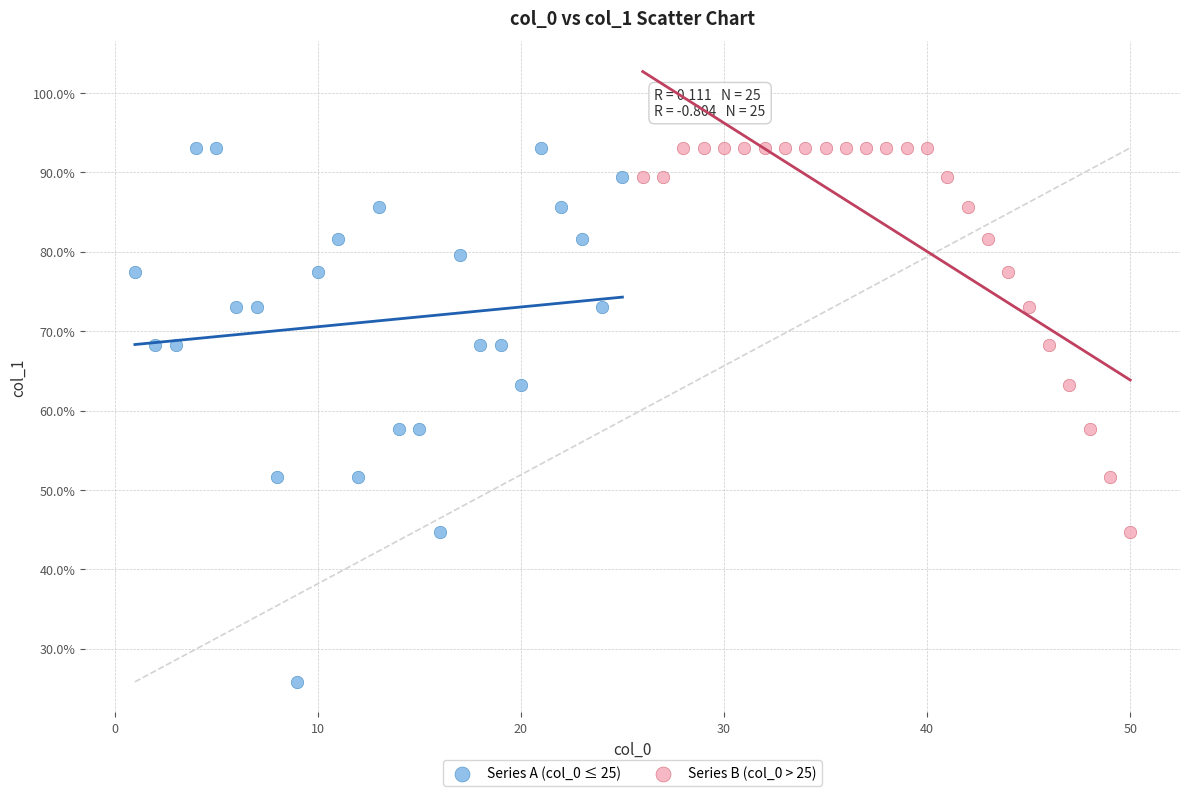

Which series reaches the minimum Y coordinate?

Series A (col_0 ≤ 25)